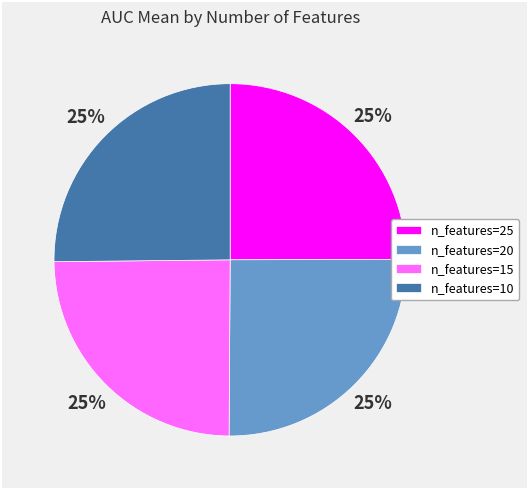

To the nearest percent, what percentage of the pie is n_features=25?

25%